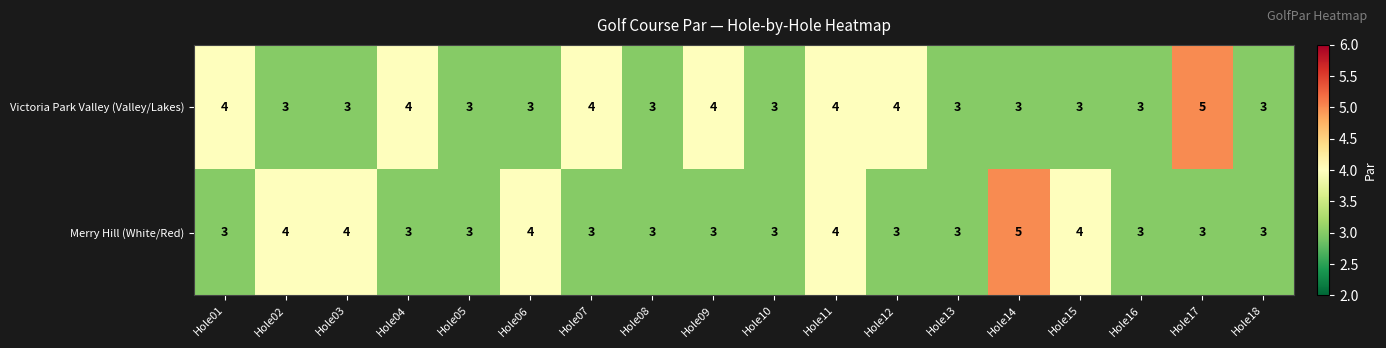

What is the minimum value shown in the chart?

3